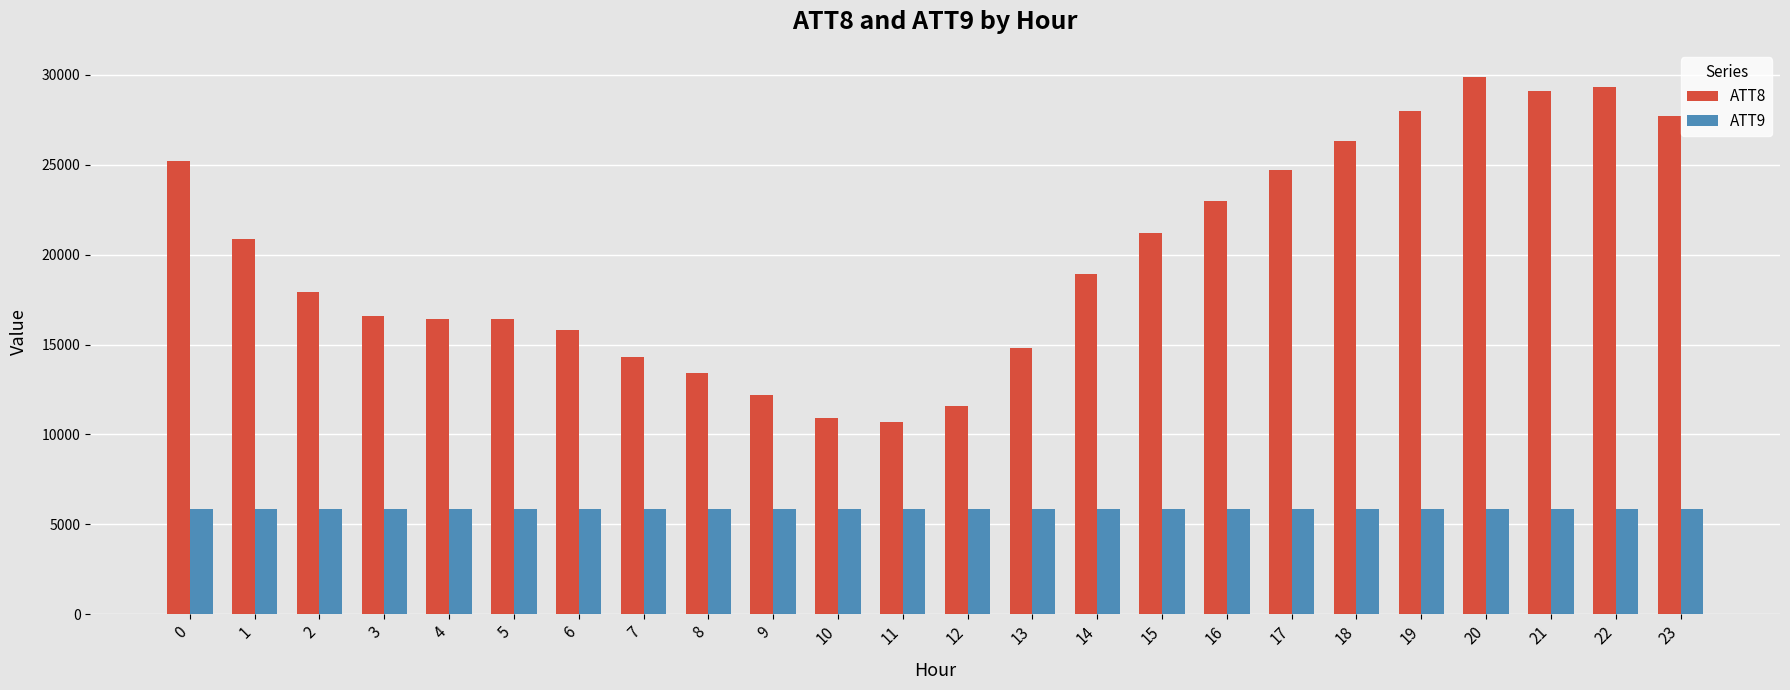

What is the difference between the ATT8 values at 12 and 6?

4200.0